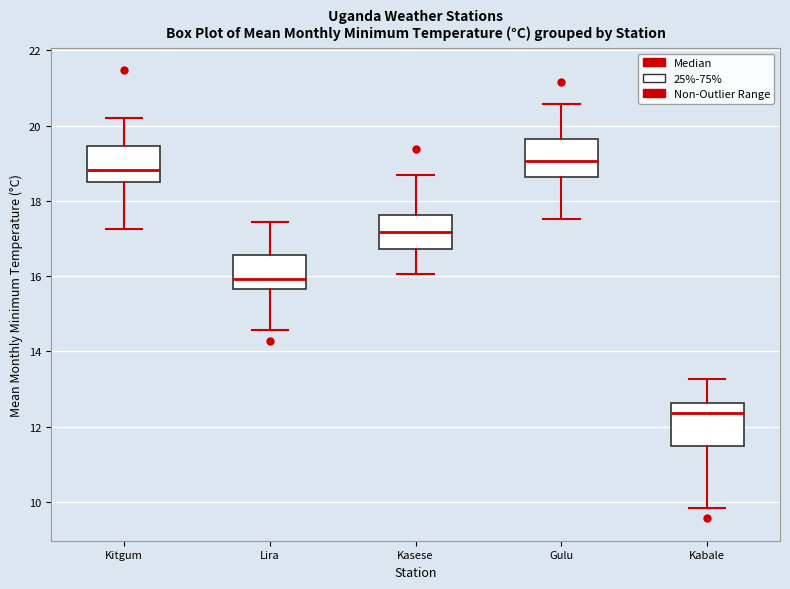

Reading left to right, transcribe this box plot: for each box, give where its median line is, the range the box spans, and where its two whiskers end, as read against the y-axis. The values are not printed on the chart, so give them approximately, as read against the axis.

Kitgum: median 18.8, box 18.6 to 19.4, whiskers 17.2 to 20.2
Lira: median 16.0, box 15.6 to 16.6, whiskers 14.6 to 17.4
Kasese: median 17.2, box 16.8 to 17.6, whiskers 16.0 to 18.8
Gulu: median 19.0, box 18.6 to 19.6, whiskers 17.6 to 20.6
Kabale: median 12.4, box 11.6 to 12.6, whiskers 9.8 to 13.2